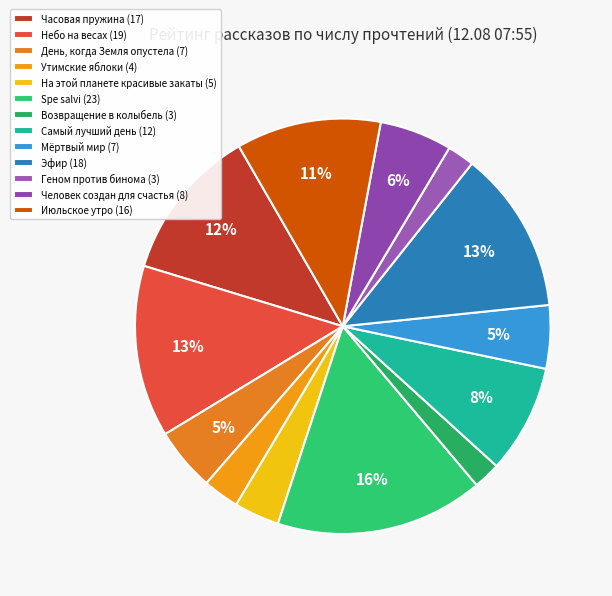

Does any single category account for the majority?

No